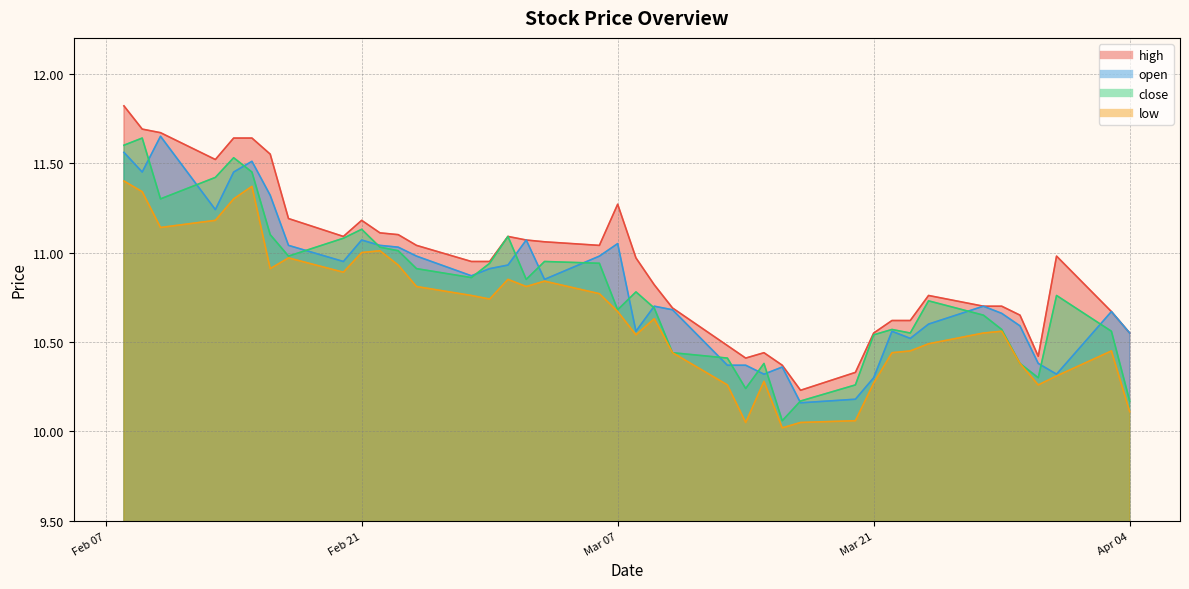

Reading right to left, what are all the values shown in this chart?

high: 10.6	10.7	11.0	10.4	10.7	10.7	10.7	10.8	10.6	10.6	10.6	10.3	10.2	10.4	10.4	10.4	10.5	10.7	10.8	11.0	11.3	11.0	11.1	11.1	11.1	10.9	10.9	11.0	11.1	11.1	11.2	11.1	11.2	11.6	11.6	11.6	11.5	11.7	11.7	11.8
open: 10.6	10.7	10.3	10.4	10.6	10.7	10.7	10.6	10.5	10.6	10.3	10.2	10.2	10.4	10.3	10.4	10.4	10.7	10.7	10.6	11.1	11.0	10.8	11.1	10.9	10.9	10.9	11.0	11.0	11.0	11.1	10.9	11.0	11.3	11.5	11.4	11.2	11.7	11.4	11.6
close: 10.2	10.6	10.8	10.3	10.4	10.6	10.7	10.7	10.6	10.6	10.5	10.3	10.2	10.1	10.4	10.2	10.4	10.4	10.7	10.8	10.7	10.9	10.9	10.8	11.1	10.9	10.9	10.9	11.0	11.0	11.1	11.1	11.0	11.1	11.4	11.5	11.4	11.3	11.6	11.6
low: 10.1	10.4	10.3	10.3	10.4	10.6	10.6	10.5	10.4	10.4	10.3	10.1	10.1	10.0	10.3	10.1	10.3	10.4	10.6	10.5	10.7	10.8	10.8	10.8	10.8	10.7	10.8	10.8	10.9	11.0	11.0	10.9	11.0	10.9	11.4	11.3	11.2	11.1	11.3	11.4